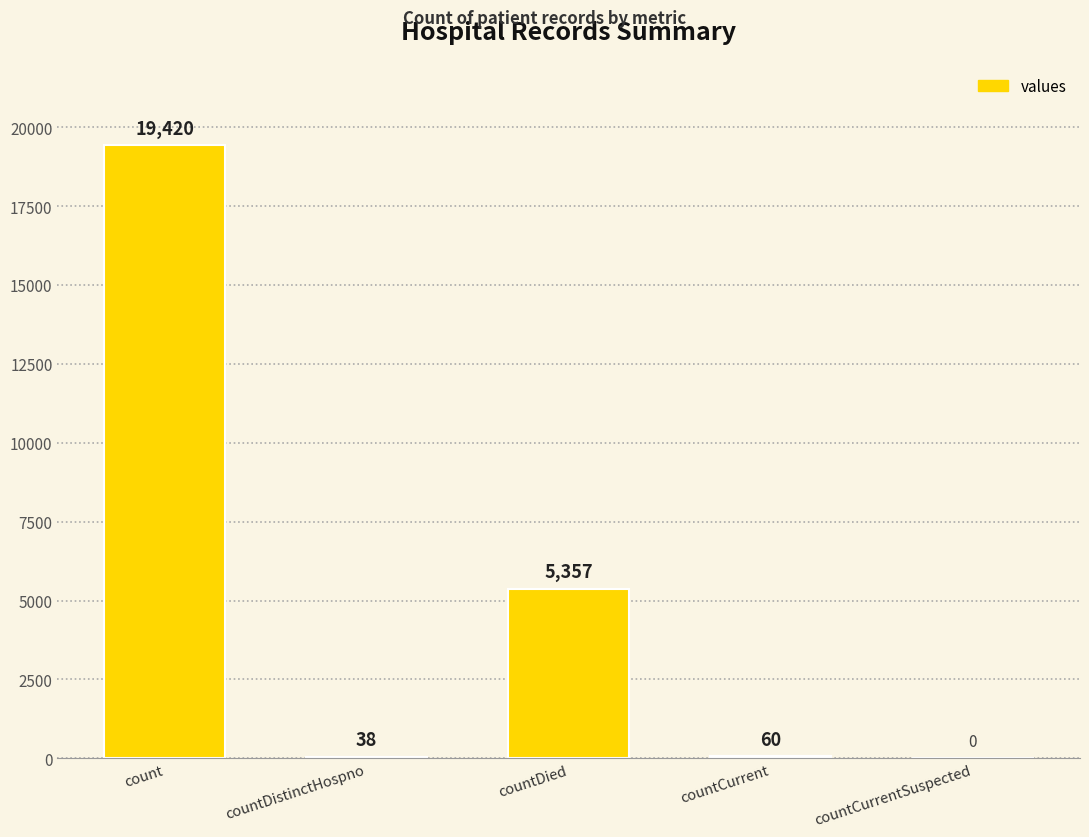

What is the maximum value shown in the chart?

19420